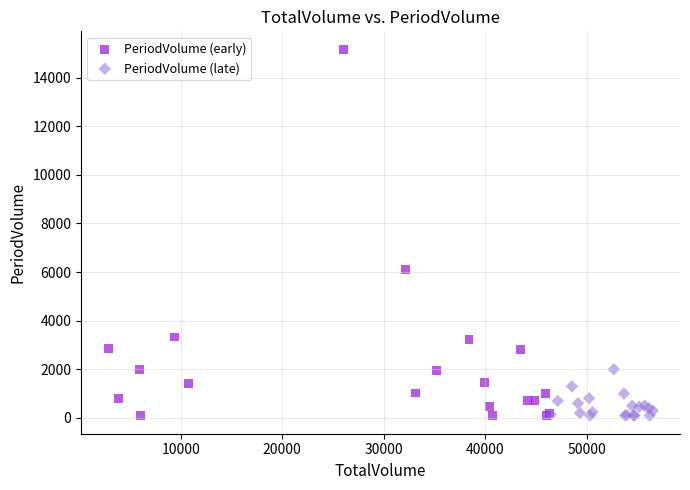

Which series has the largest Y range (max minus min)?

PeriodVolume (early)